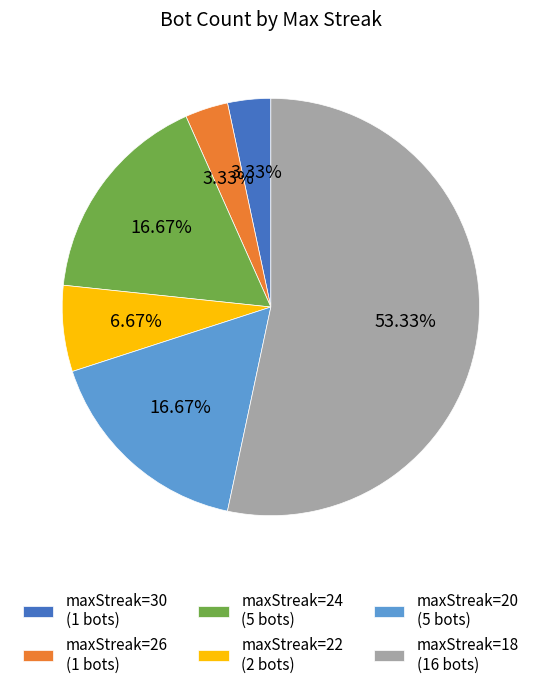

How many slices are in this pie chart?

6